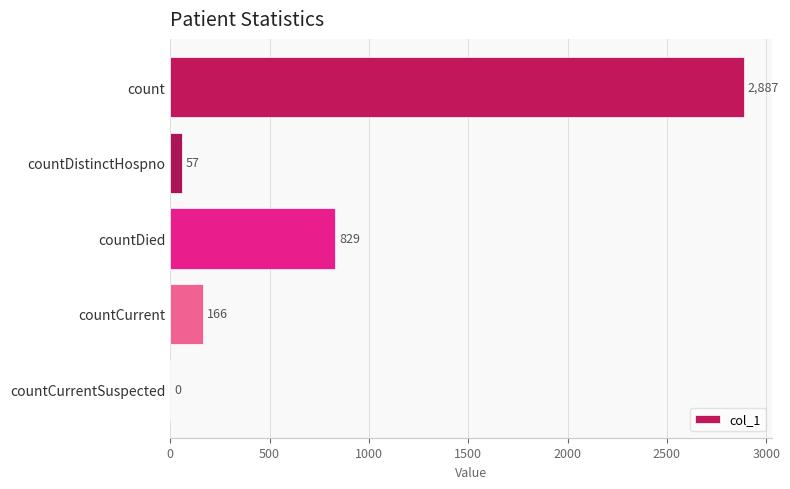

What is the maximum value shown in the chart?

2887